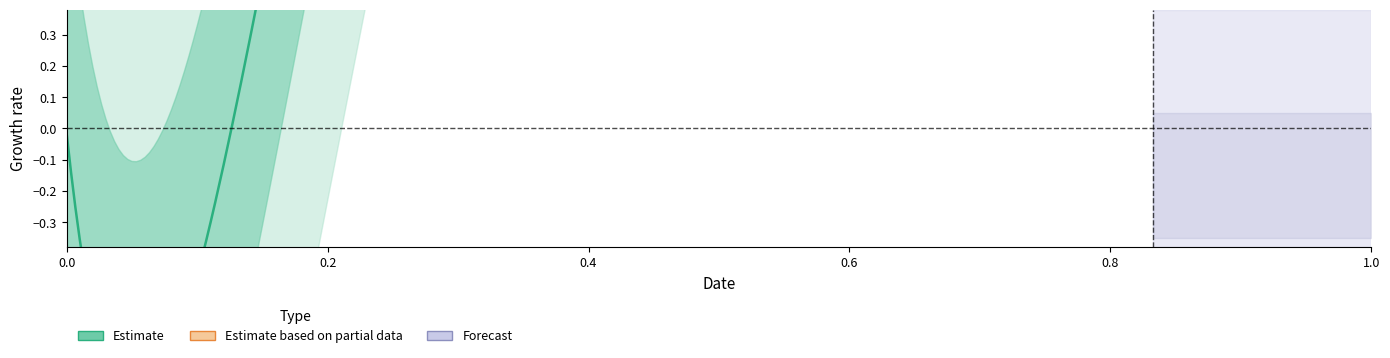

How many categories are shown in the chart?

20